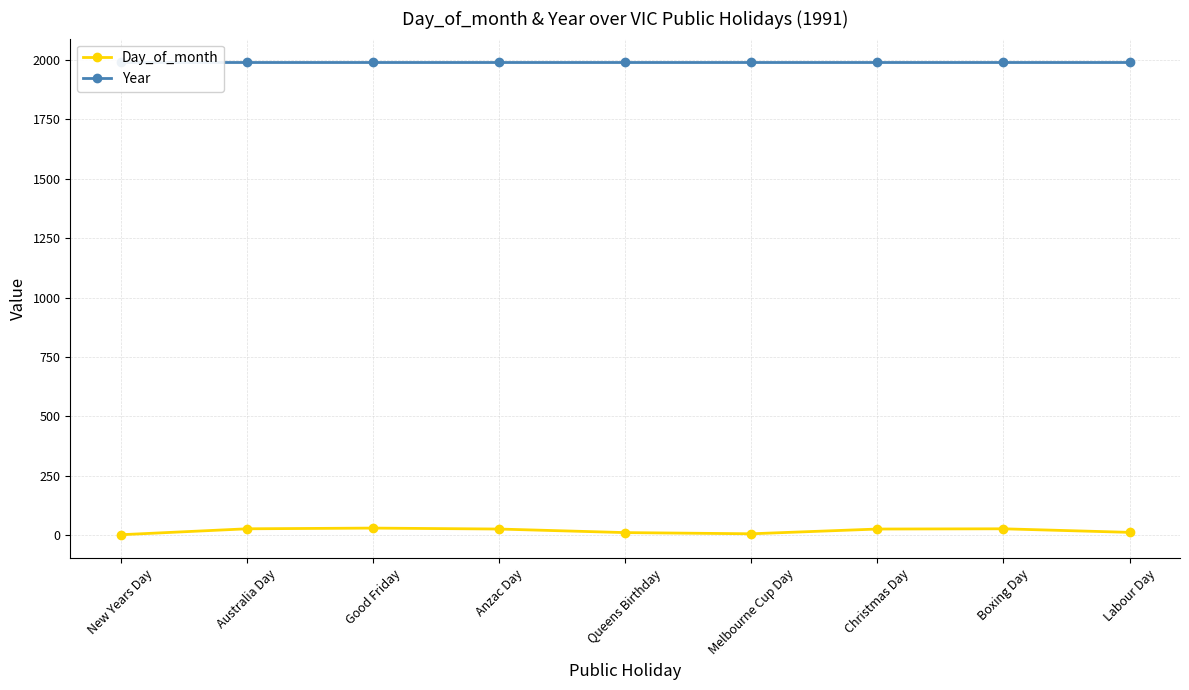

Which has a higher value, Australia Day or Boxing Day?

Australia Day